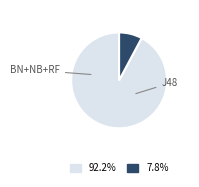

Does any single category account for the majority?

Yes